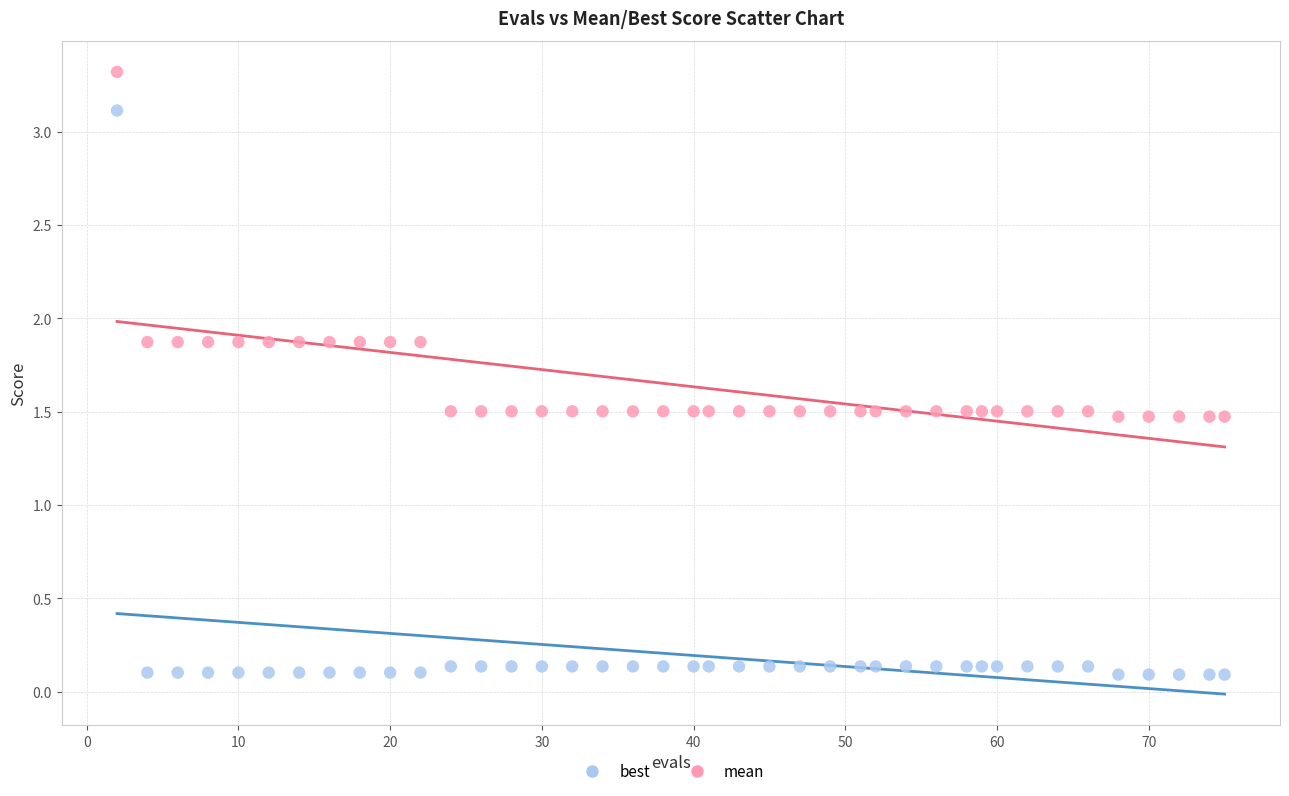

Which series has the largest Y range (max minus min)?

best